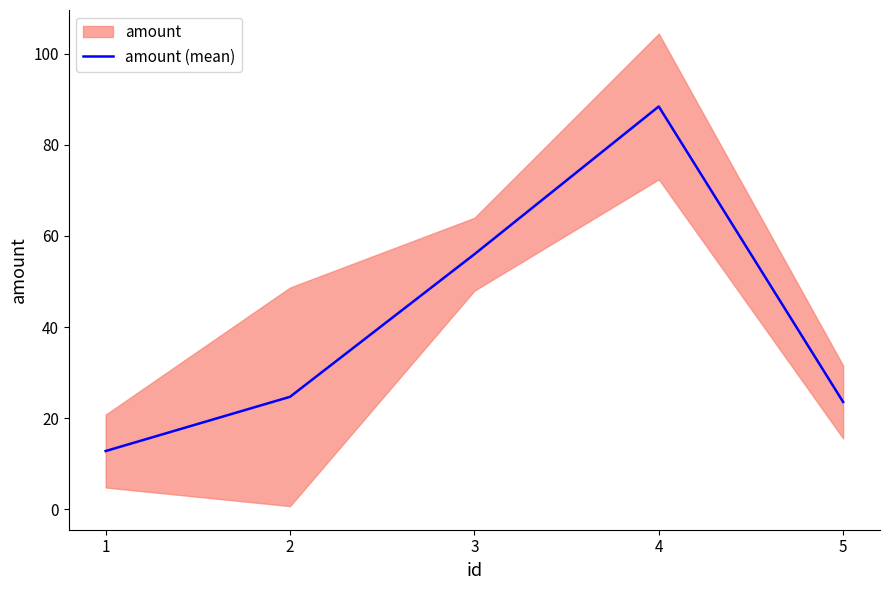

What is the value of the 4th point from the left?

88.4